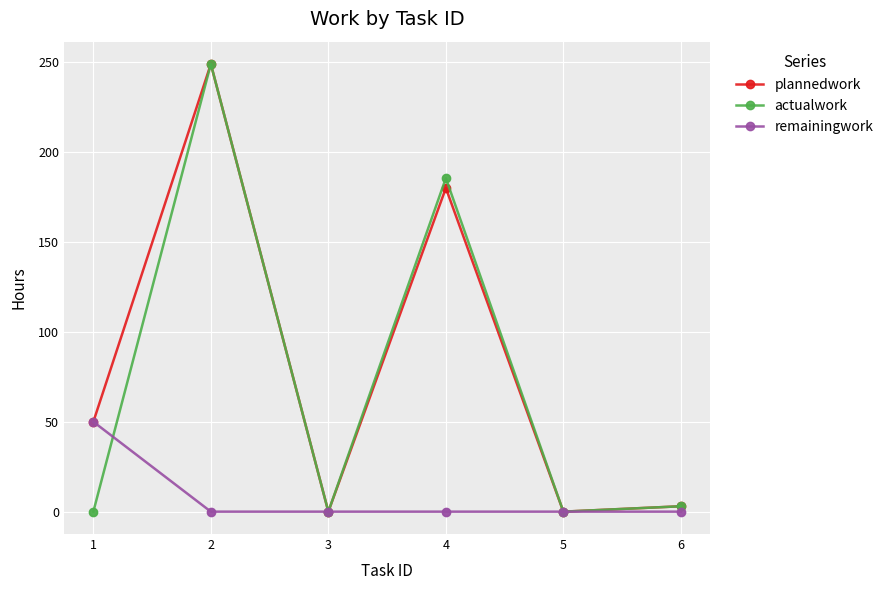

What is the spread (max minus min) of values at 4?

185.5